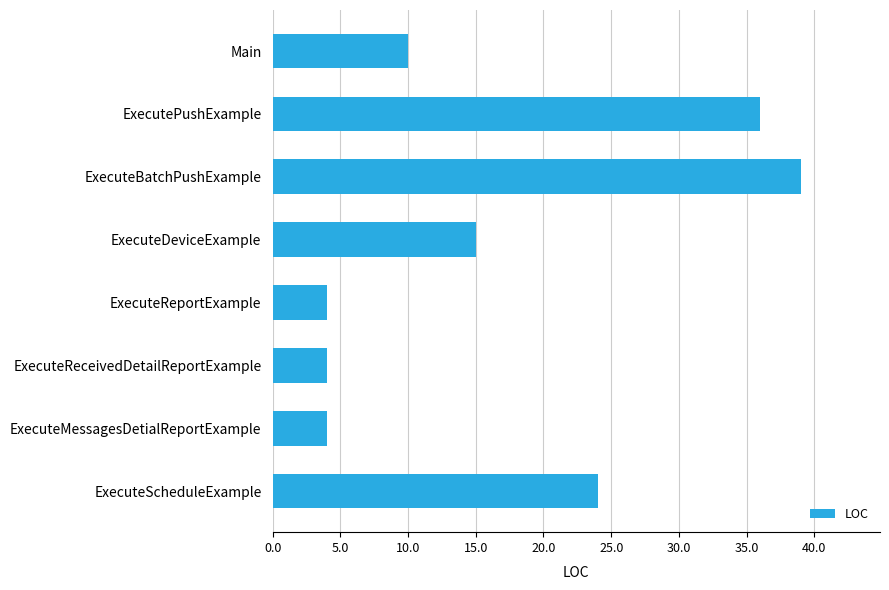

Are the bars grouped side by side (vs. stacked)?

No